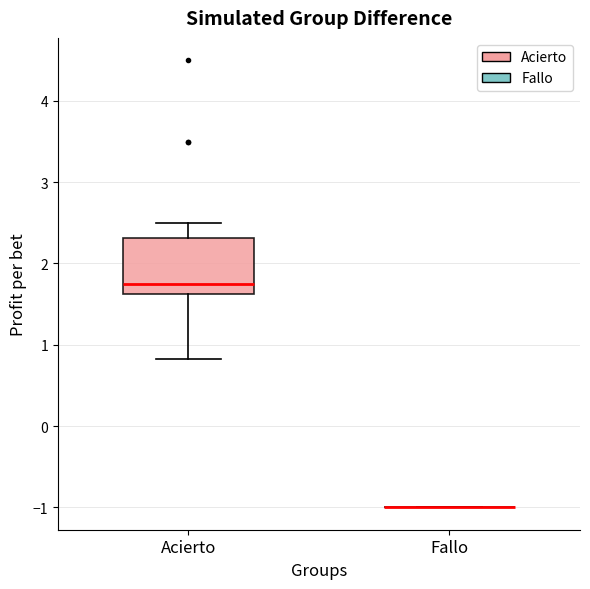

Comparing the boxes themselves (not the whiskers), which one is the tallest?

Acierto